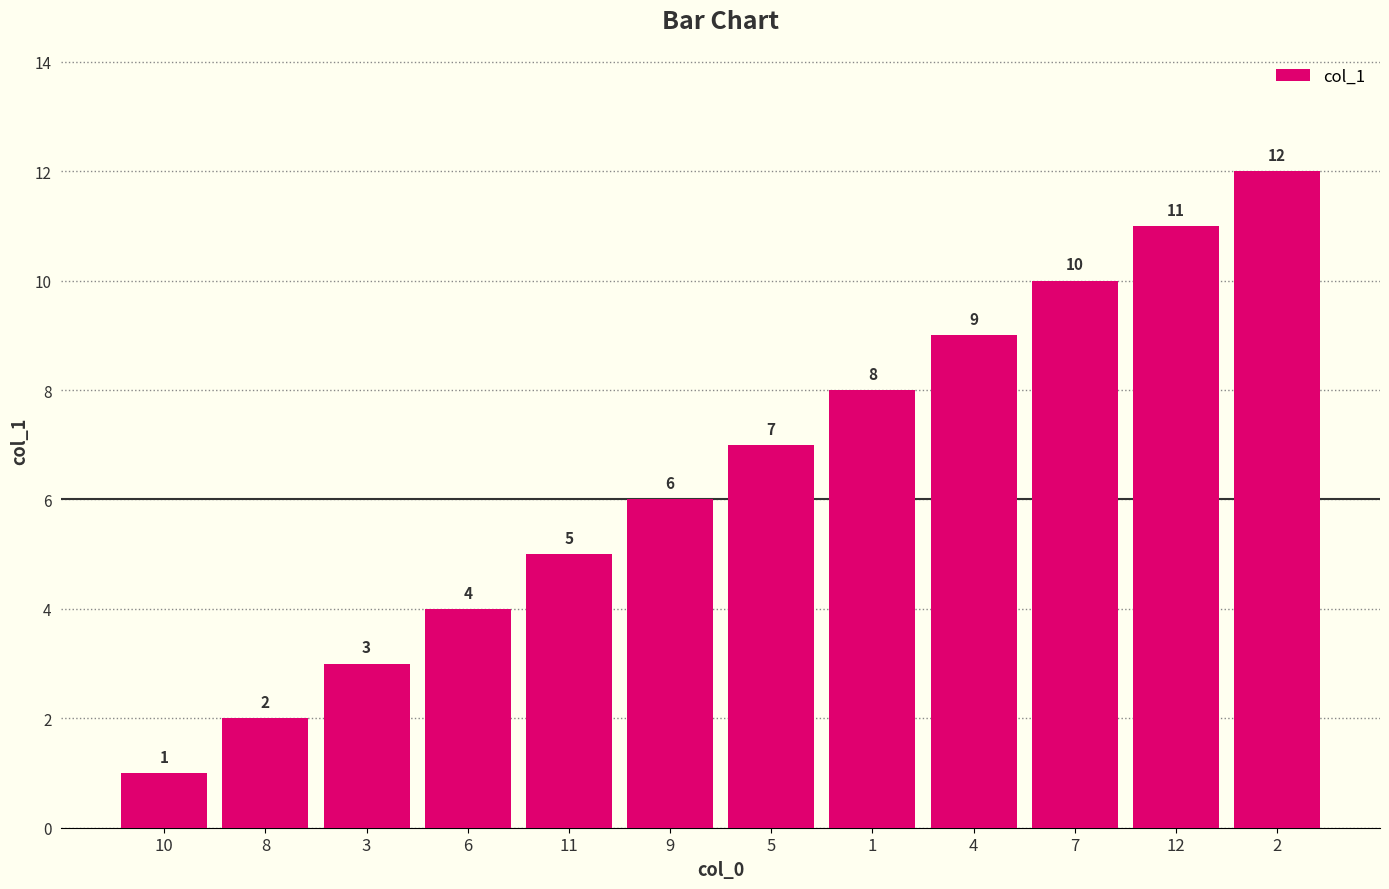

List the labels in order of value, largest first.

2, 12, 7, 4, 1, 5, 9, 11, 6, 3, 8, 10